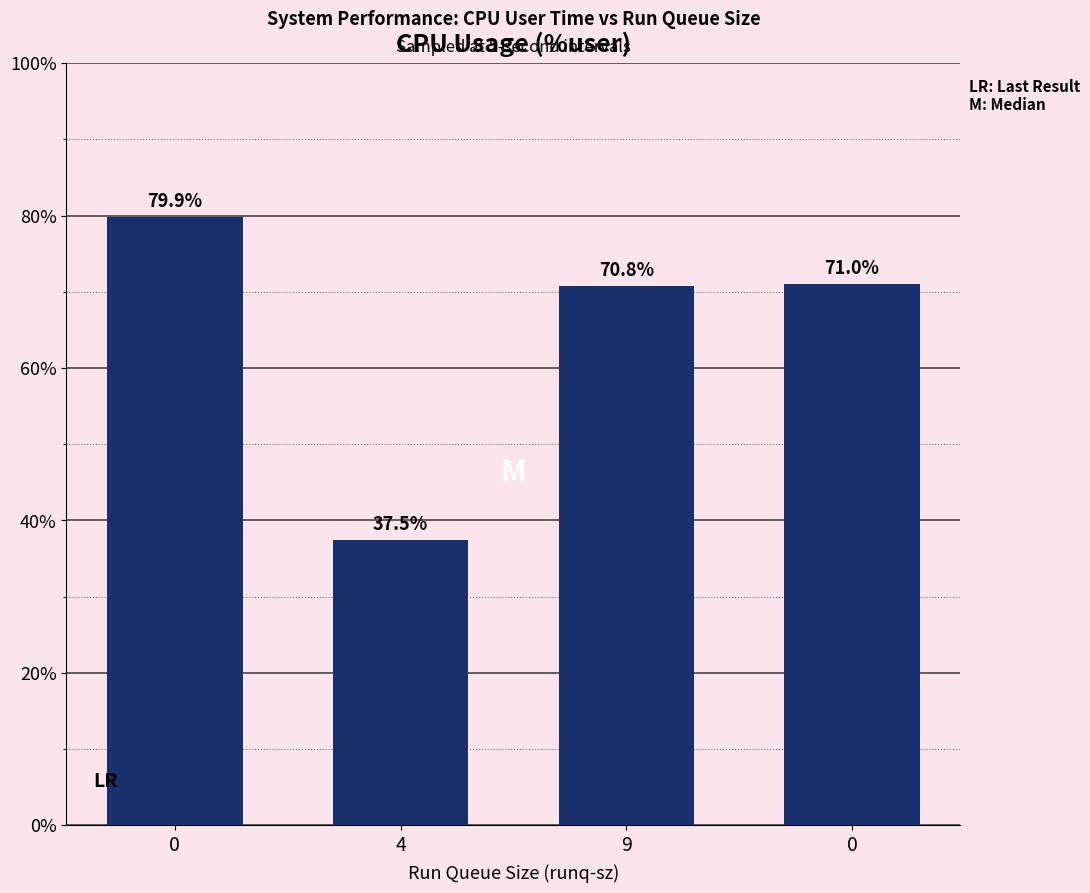

Rank the categories by value from lowest to highest.

4, 9, 0, 0